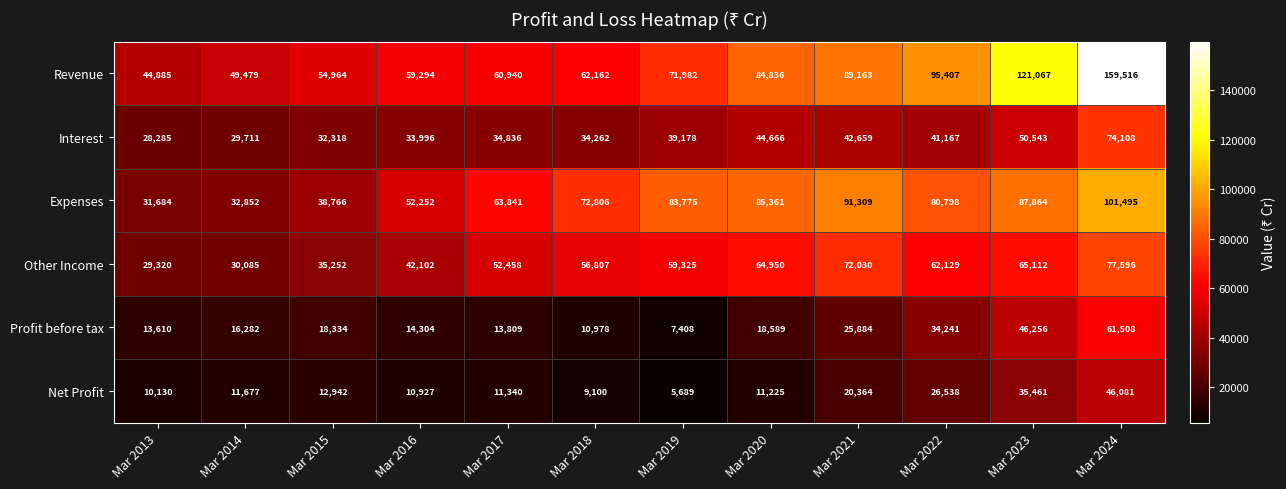

List the labels in order of Other Income value, smallest first.

Mar 2013, Mar 2014, Mar 2015, Mar 2016, Mar 2017, Mar 2018, Mar 2019, Mar 2022, Mar 2020, Mar 2023, Mar 2021, Mar 2024